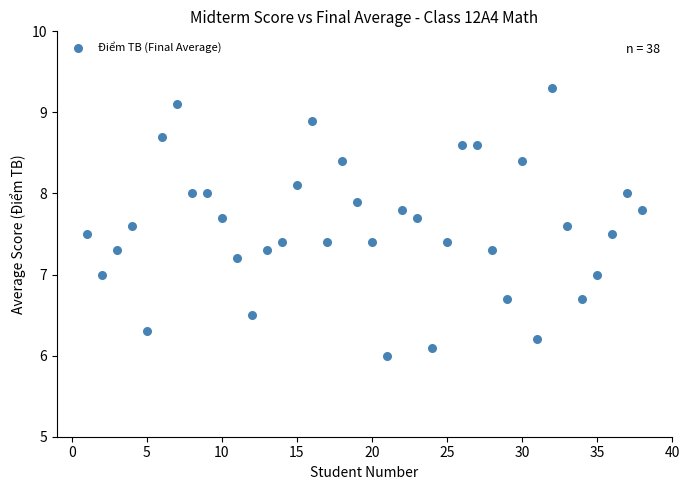

What is the range of X values (max minus min)?

37.0